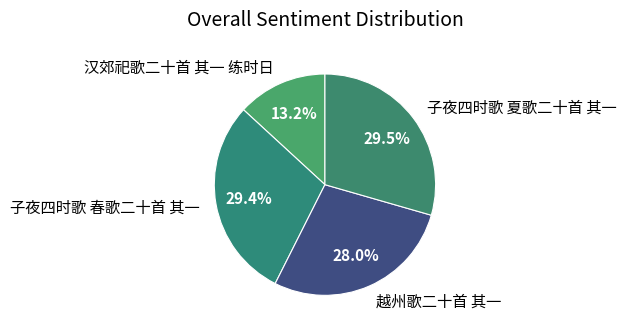

How many slices are in this pie chart?

4